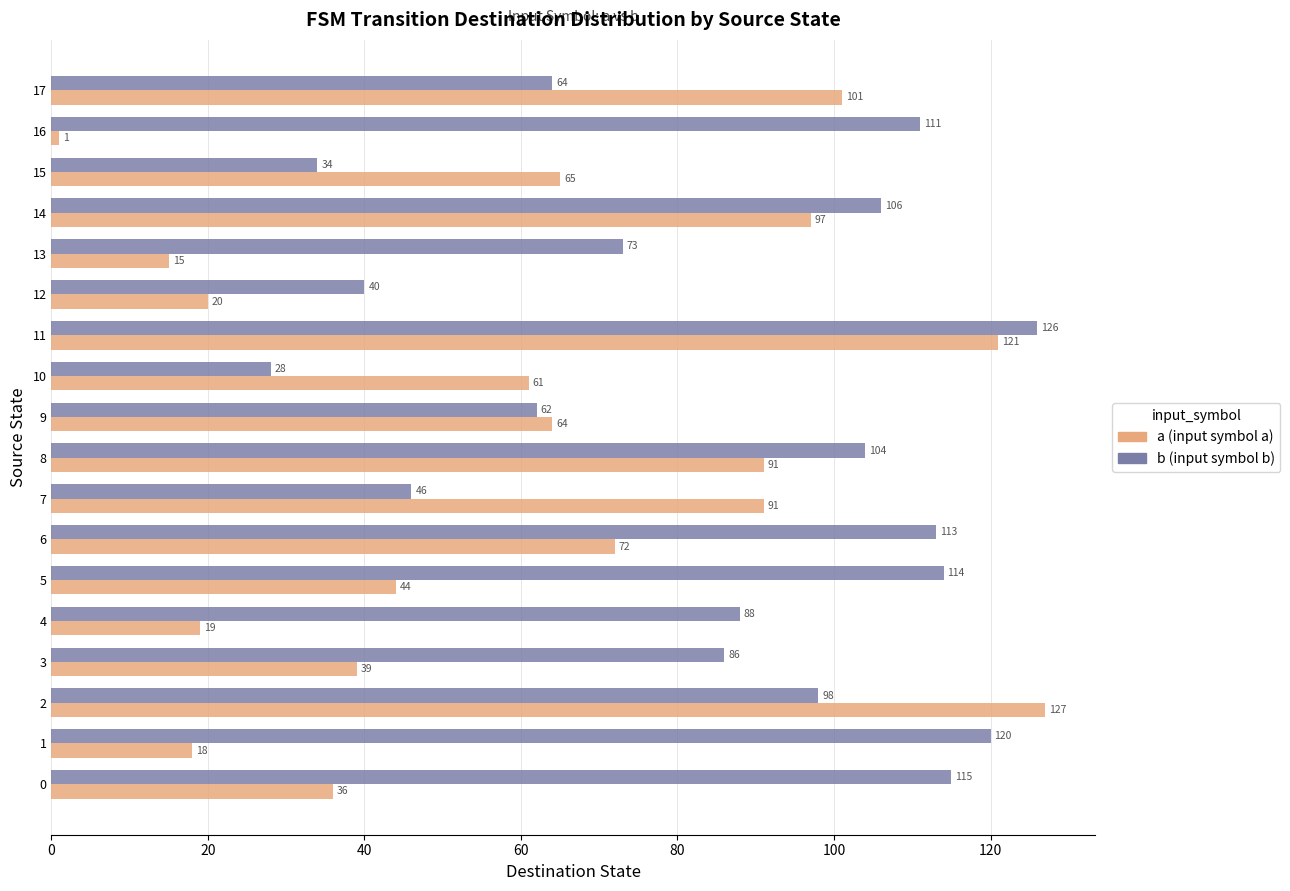

At which category is the sum across all series the highest?

11